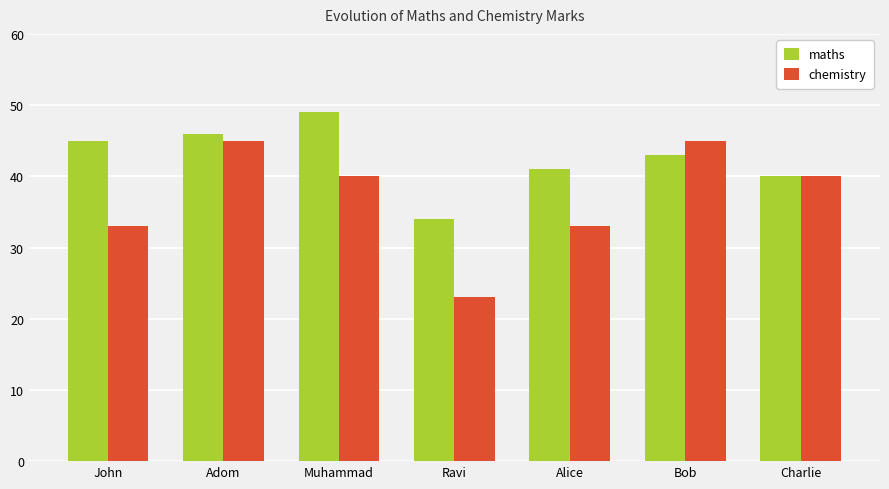

True or false: chemistry has a value of 33 at Alice.

True